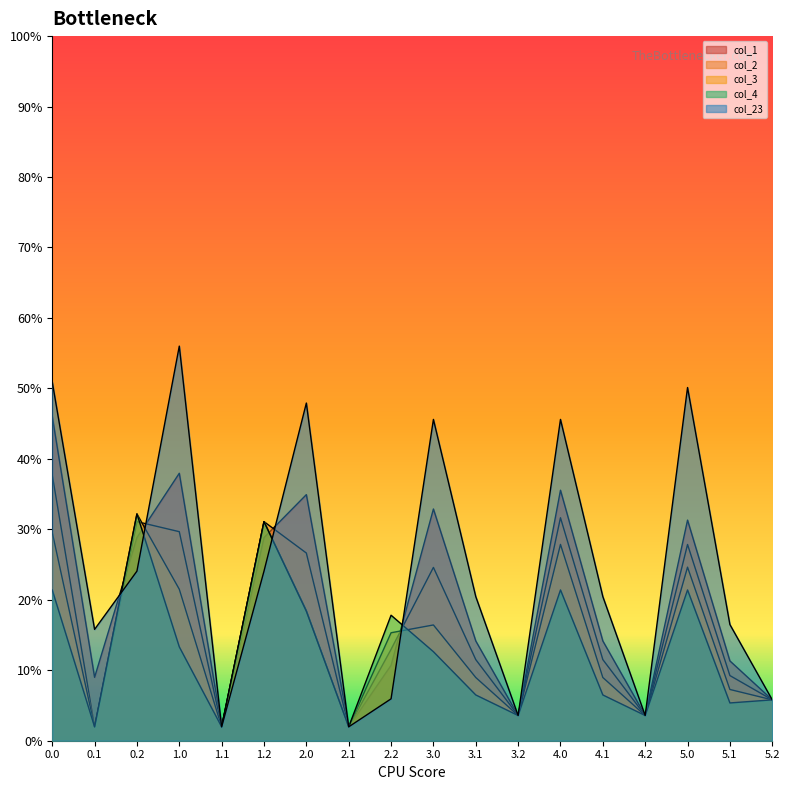

At 5.2, list the series in order from largest to smallest.

col_1, col_2, col_3, col_4, col_23